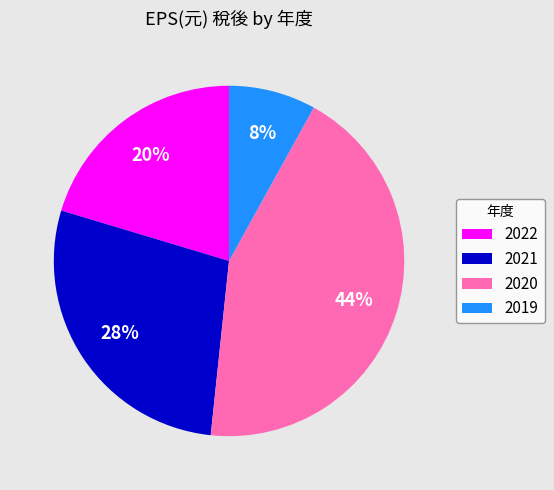

Rank the categories by value from lowest to highest.

2019, 2022, 2021, 2020